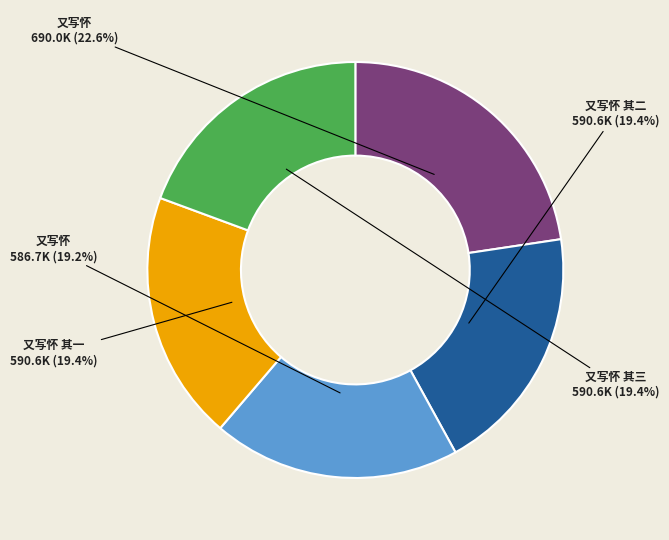

Does any single category account for the majority?

No